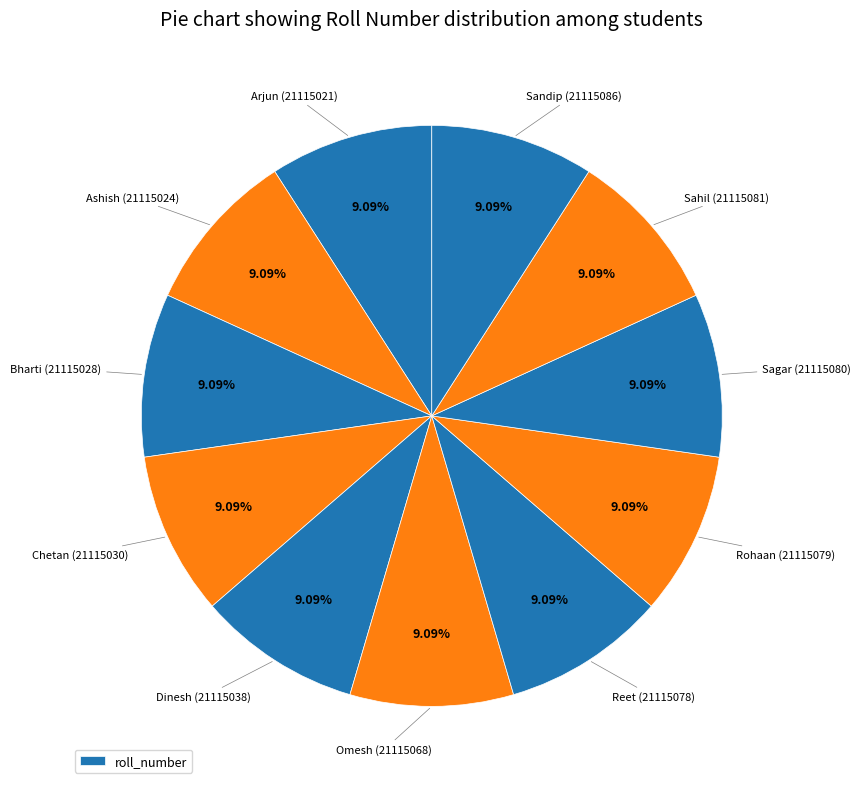

What is the largest slice in the pie chart?

Sandip